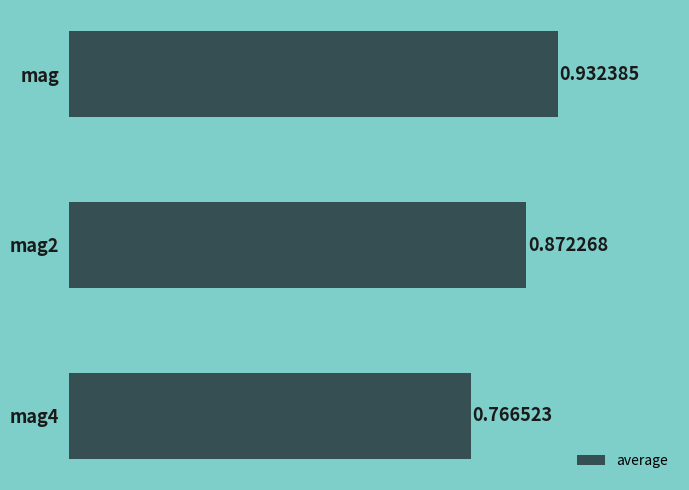

Which has a higher value, mag2 or mag?

mag